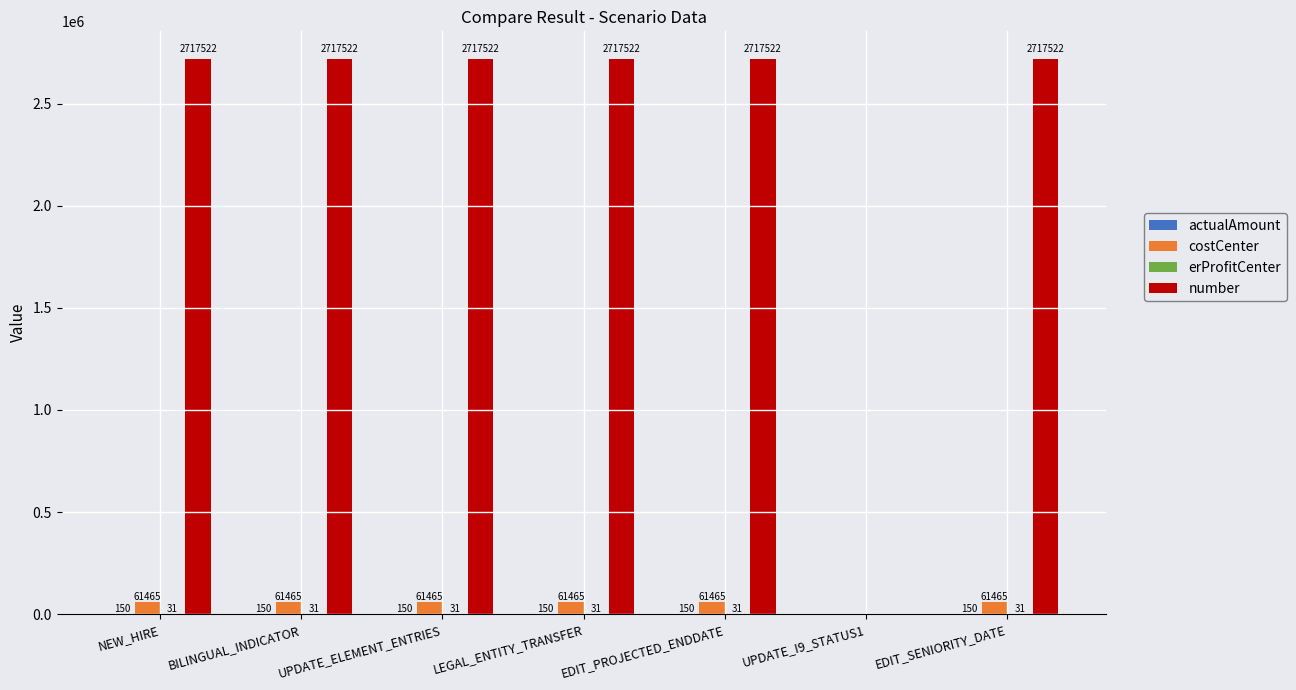

Which series has the largest total across all categories?

number